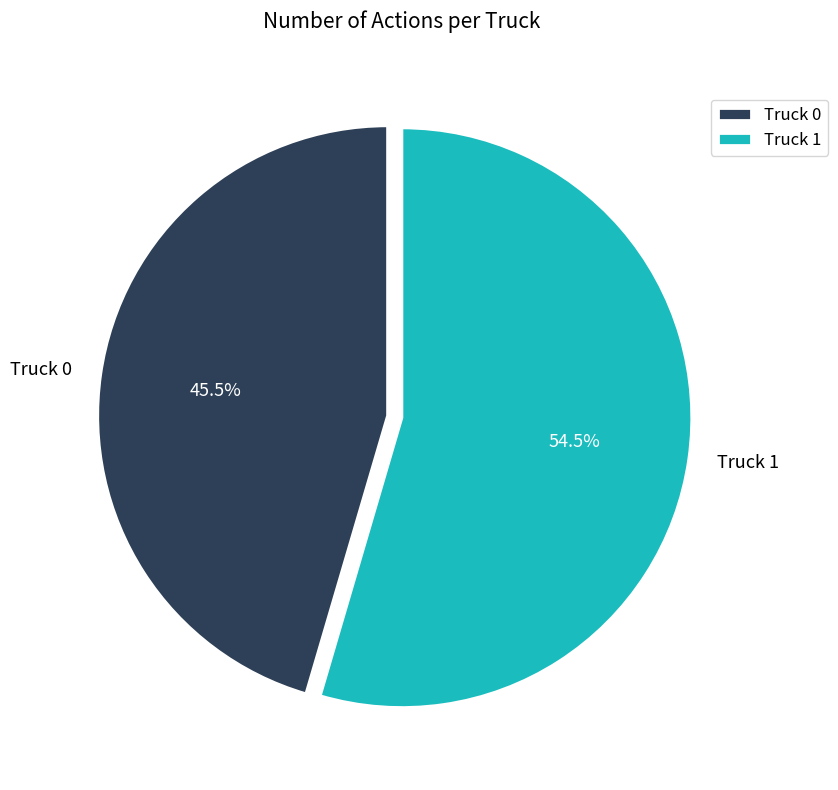

What percentage is NOT represented by Truck 0?

54.5%